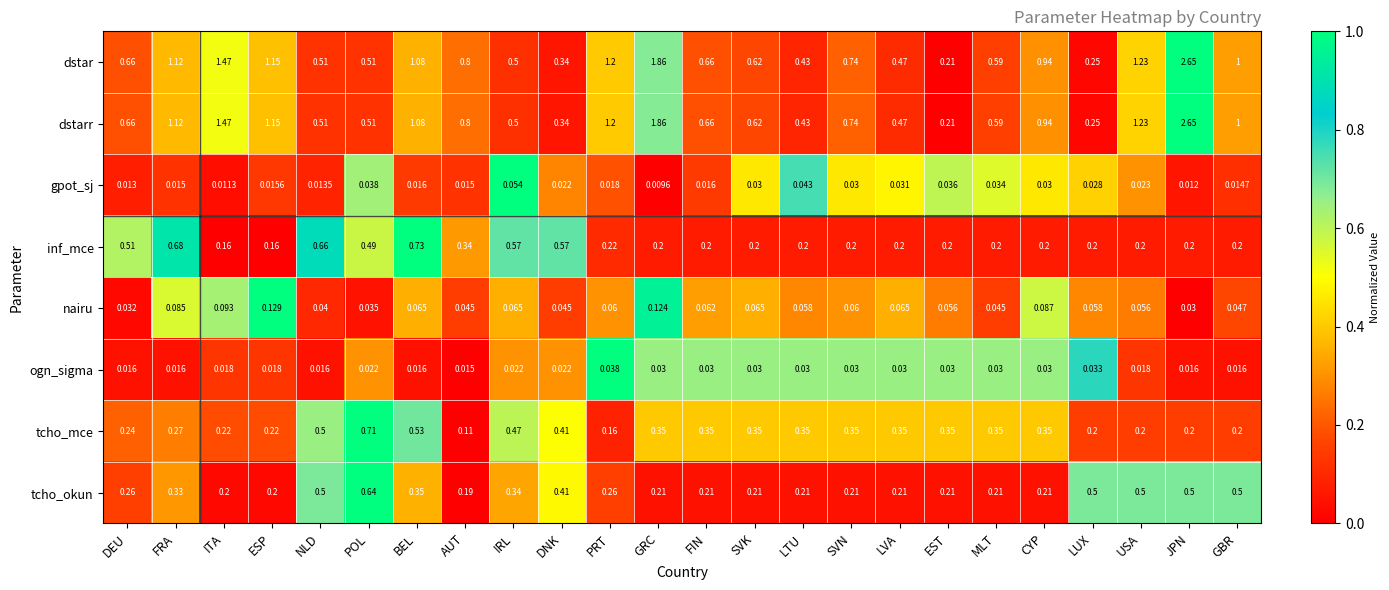

How many categories are shown in the chart?

24